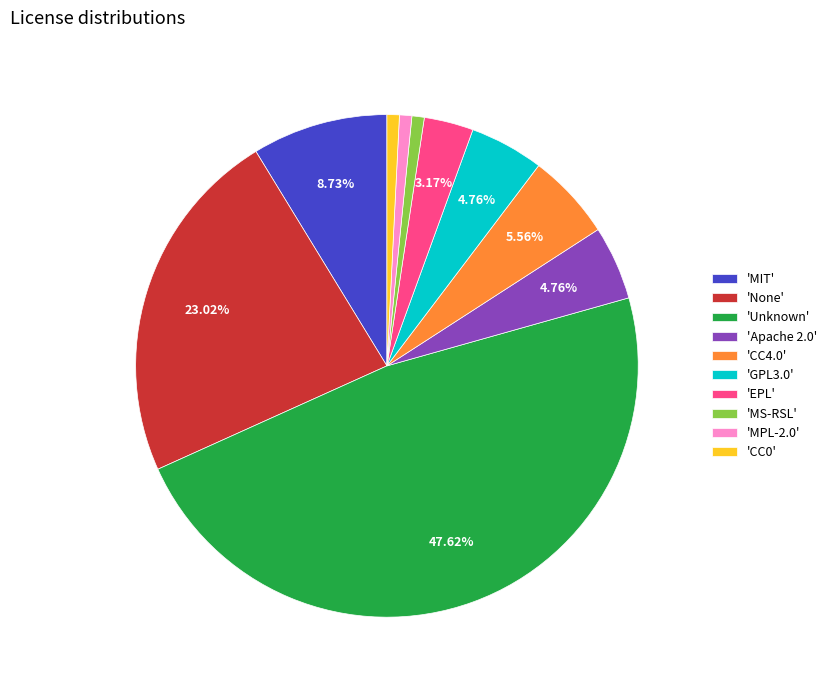

Do 'CC0' and 'EPL' together represent more than half of the pie?

No